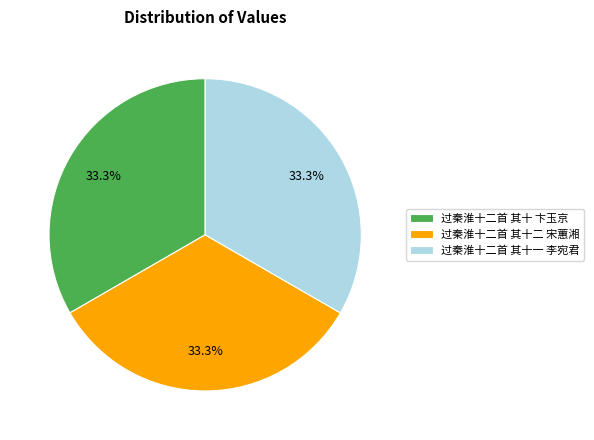

Approximately how many times larger is the value at 过秦淮十二首 其十一 李宛君 compared to 过秦淮十二首 其十 卞玉京?

1.0